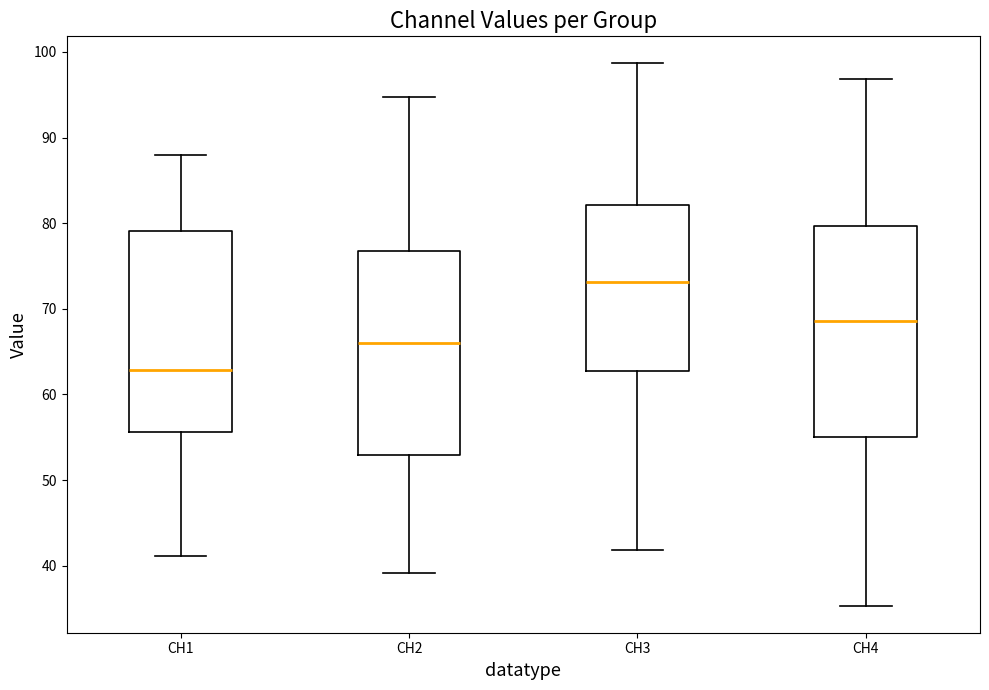

Where is the lower edge of the box for CH4 on the y-axis? The values are not printed on the chart, so give them approximately, as read against the axis.

55